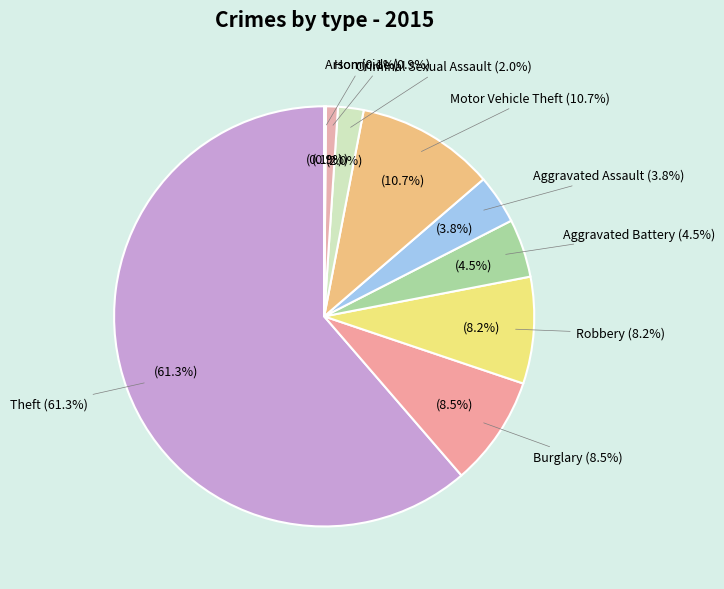

What percentage is the Robbery slice, to the nearest percent?

8%